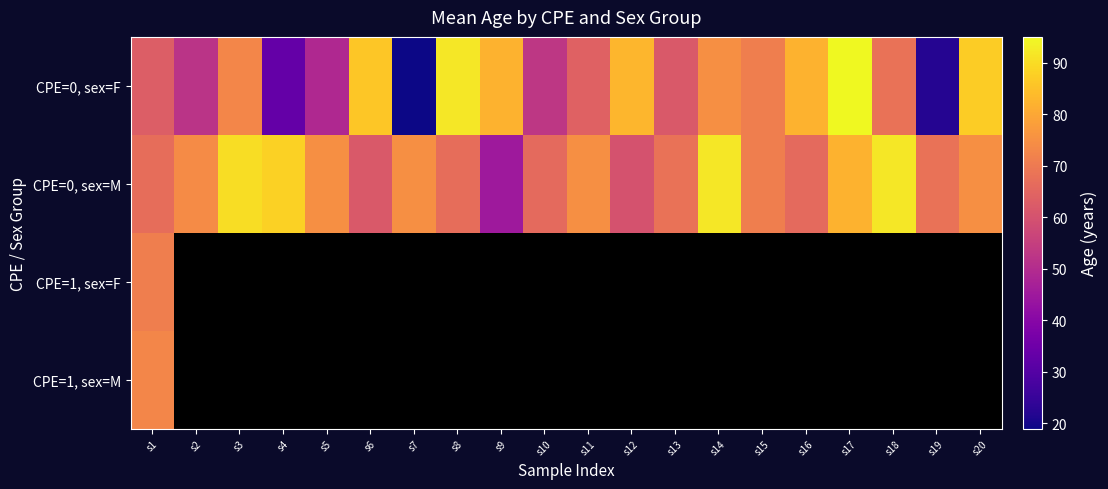

Which category has the highest value across all series?

s17